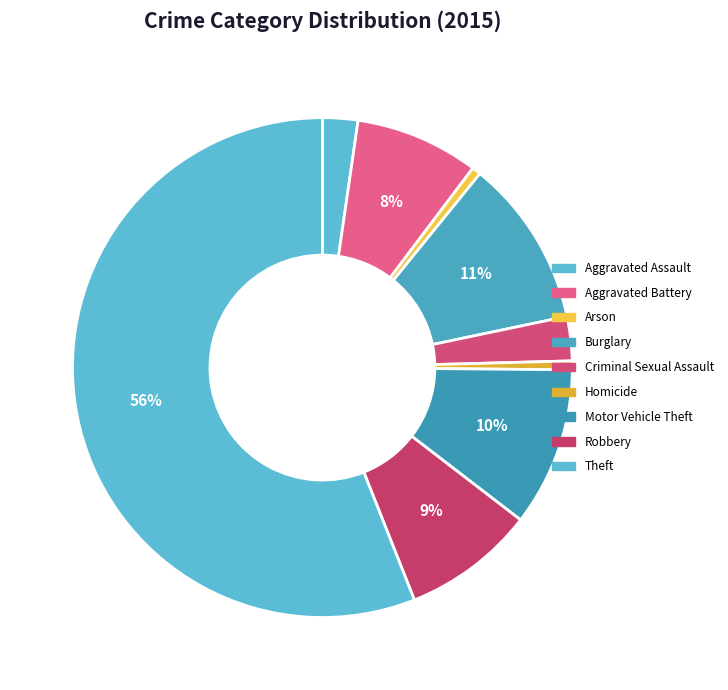

Between Motor Vehicle Theft and Homicide, which is larger?

Motor Vehicle Theft